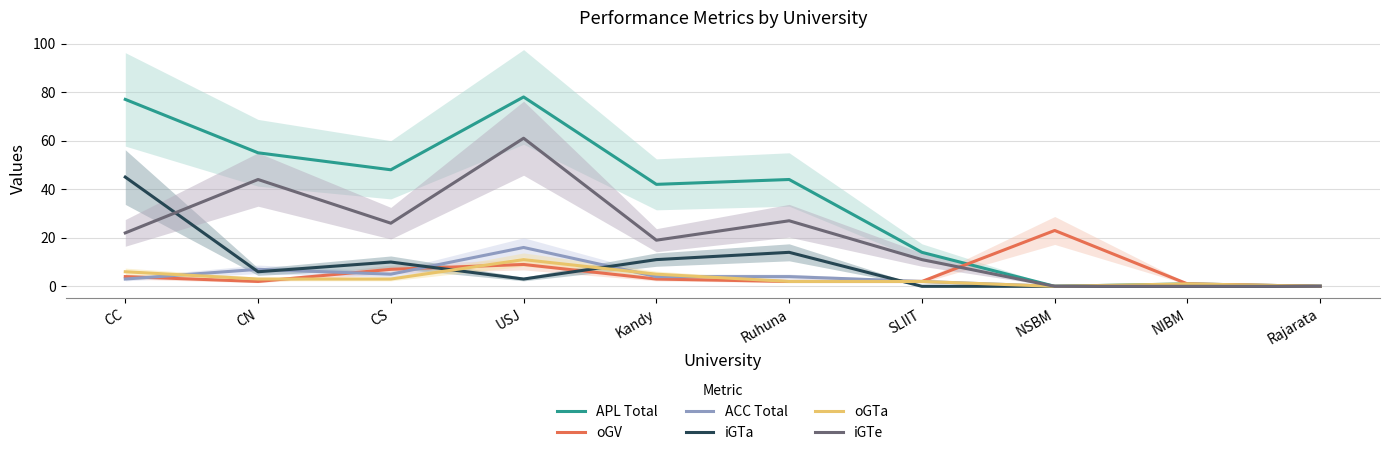

At how many categories does at least one series exceed 52?

3